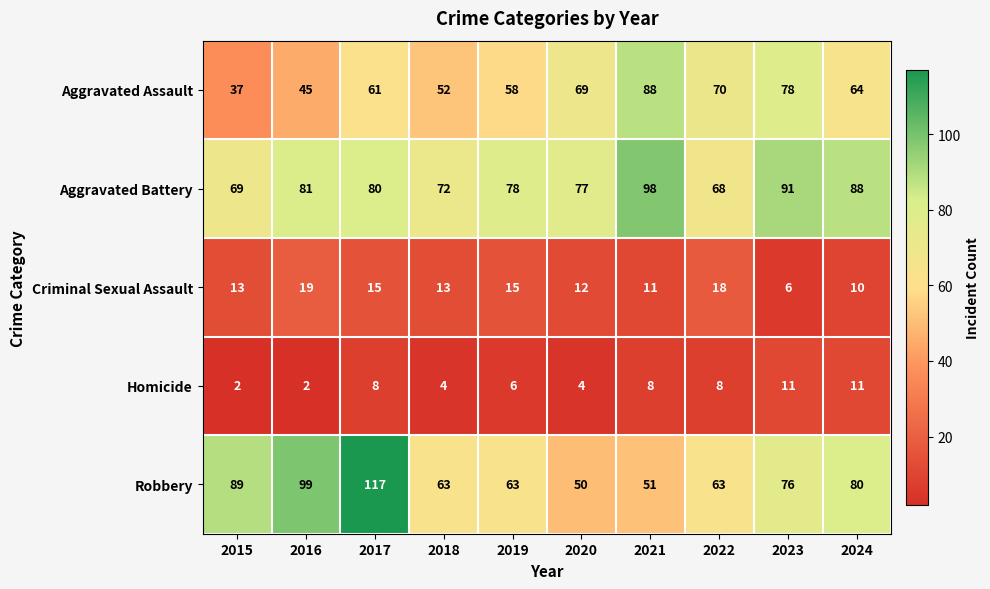

At which label does Aggravated Assault first exceed 64?

2020